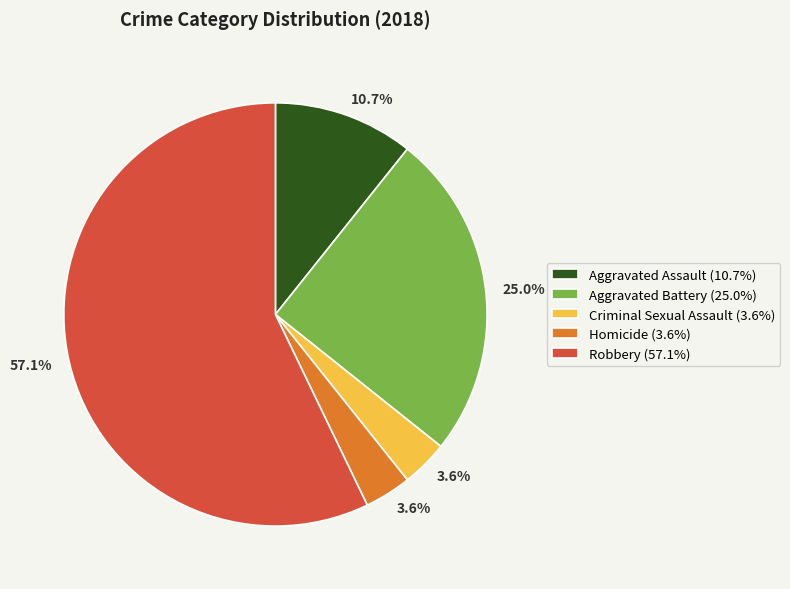

Which category has the biggest portion of the pie?

Robbery